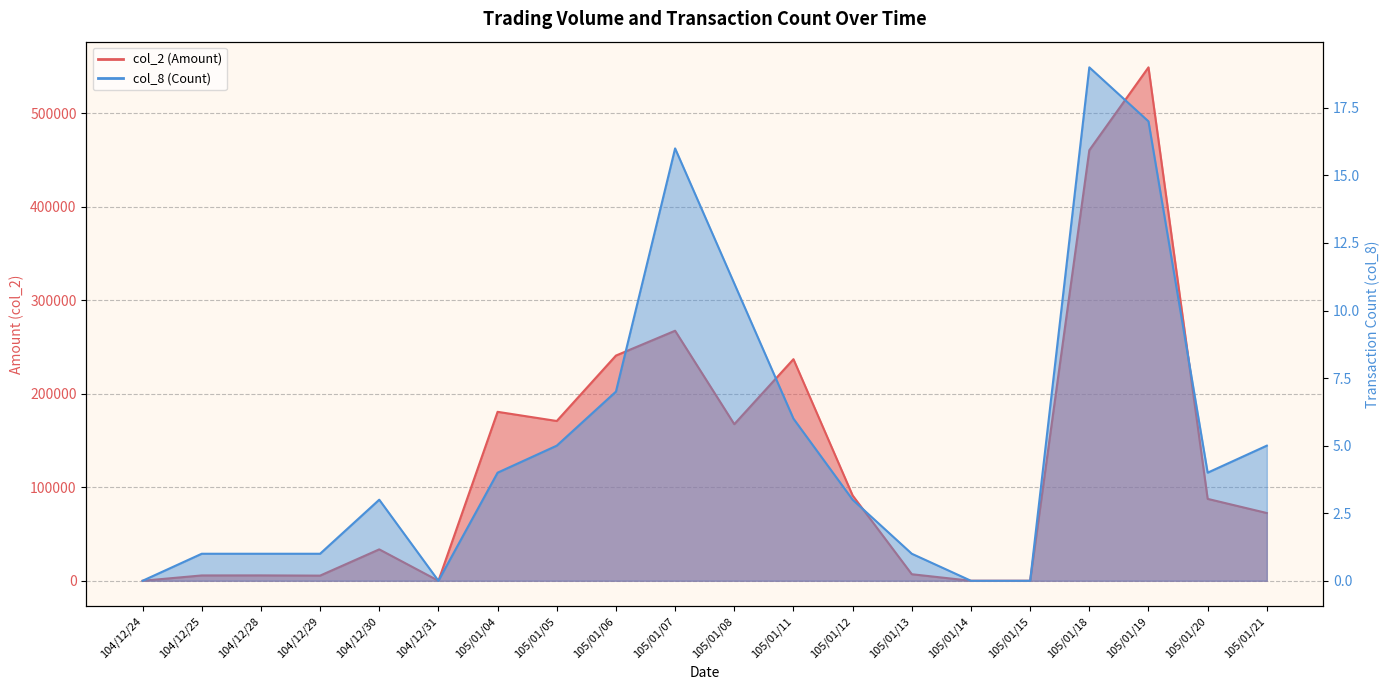

Between 105/01/04 and 104/12/24, which is larger?

105/01/04